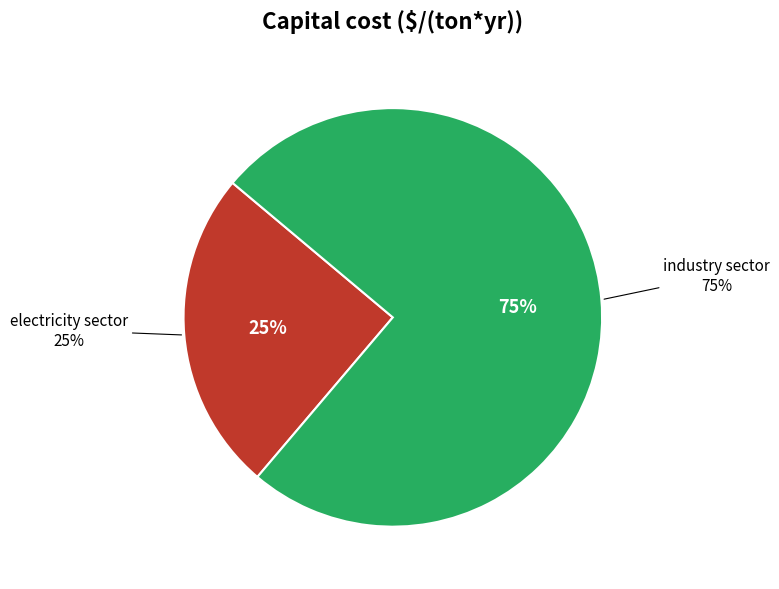

To the nearest percent, what is the average slice percentage?

50%